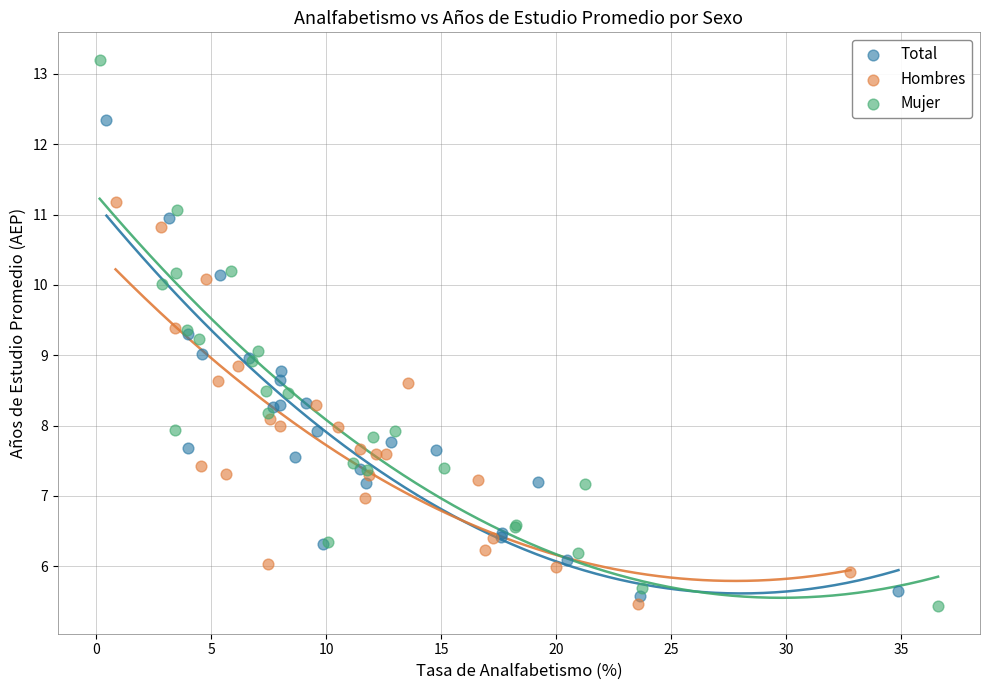

Which series contains the highest Y value?

Mujer